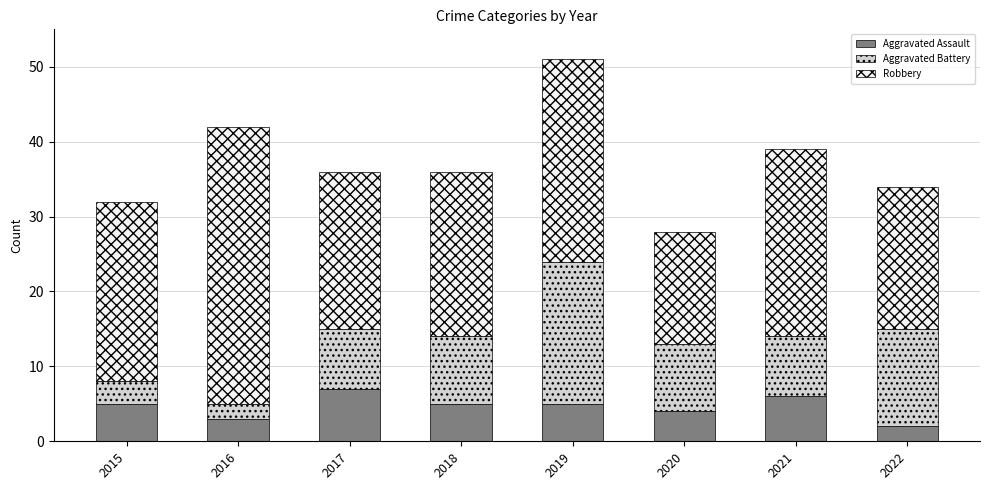

Does the chart contain any negative values?

No